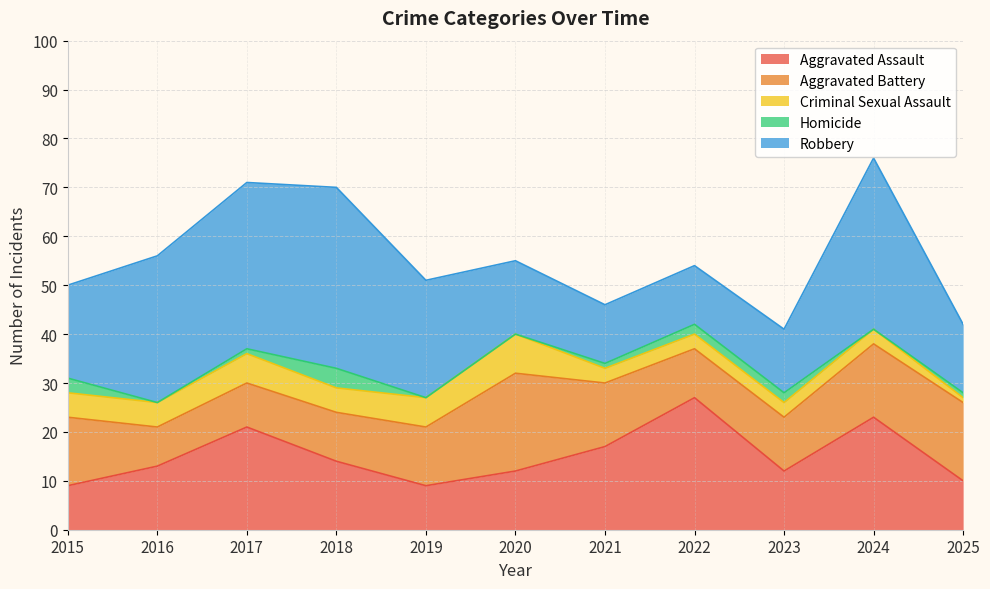

Reading right to left, what are all the values shown in this chart?

Aggravated Assault: 2025=10	2024=23	2023=12	2022=27	2021=17	2020=12	2019=9	2018=14	2017=21	2016=13	2015=9
Aggravated Battery: 2025=16	2024=15	2023=11	2022=10	2021=13	2020=20	2019=12	2018=10	2017=9	2016=8	2015=14
Criminal Sexual Assault: 2025=1	2024=3	2023=3	2022=3	2021=3	2020=8	2019=6	2018=5	2017=6	2016=5	2015=5
Homicide: 2025=1	2024=0	2023=2	2022=2	2021=1	2020=0	2019=0	2018=4	2017=1	2016=0	2015=3
Robbery: 2025=14	2024=35	2023=13	2022=12	2021=12	2020=15	2019=24	2018=37	2017=34	2016=30	2015=19